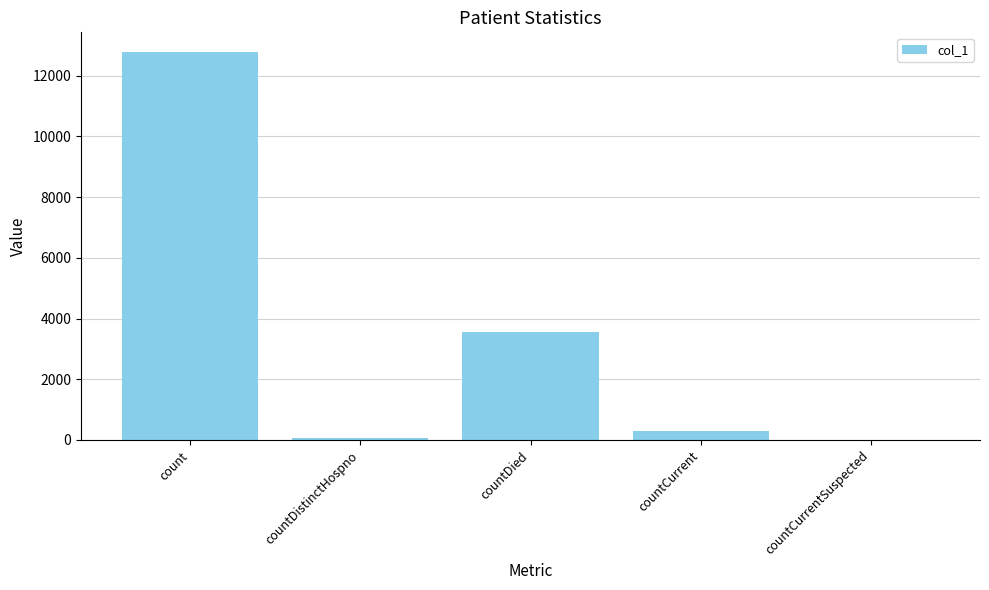

Which label corresponds to the largest value in the chart?

count